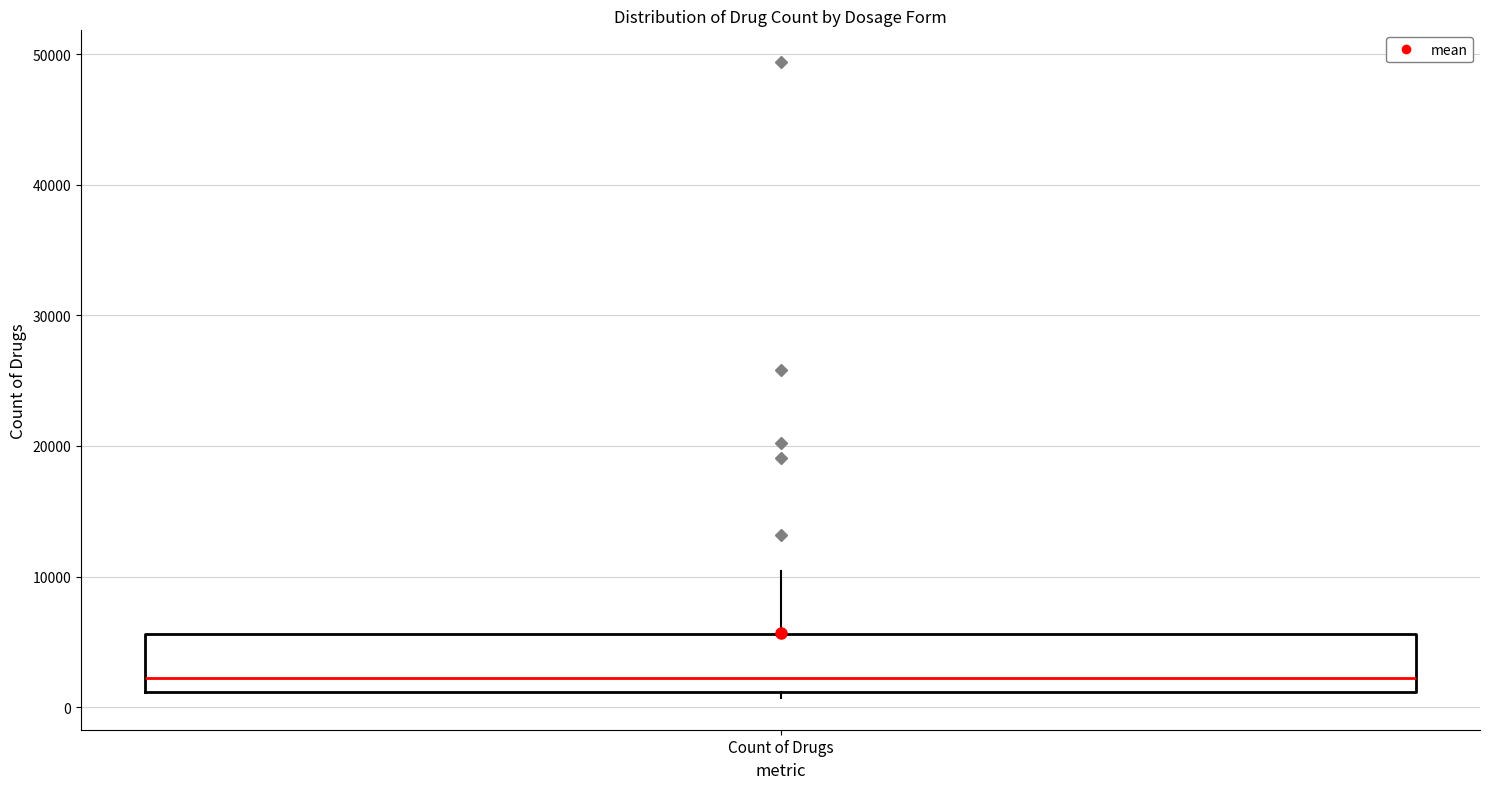

Read this box plot against the y-axis: the position of the median line, the range covered by the box, and the ends of both whiskers. The values are not printed on the chart, so give them approximately, as read against the axis.

median 2000, box 1000 to 6000, whiskers 1000 (just below the box's lower edge) to 10000